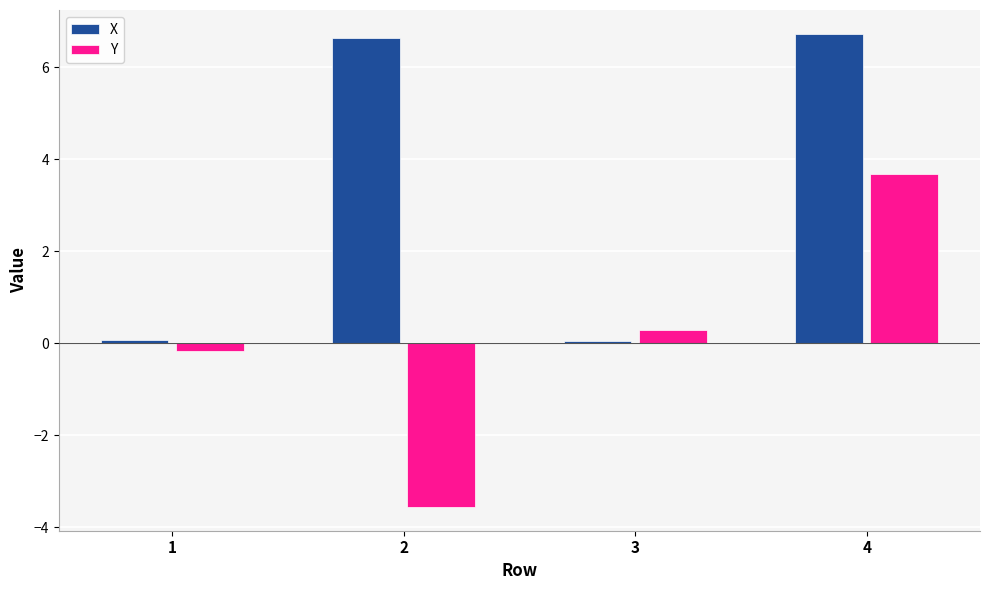

What is the difference between the maximum and second lowest values in the Y series?

3.9